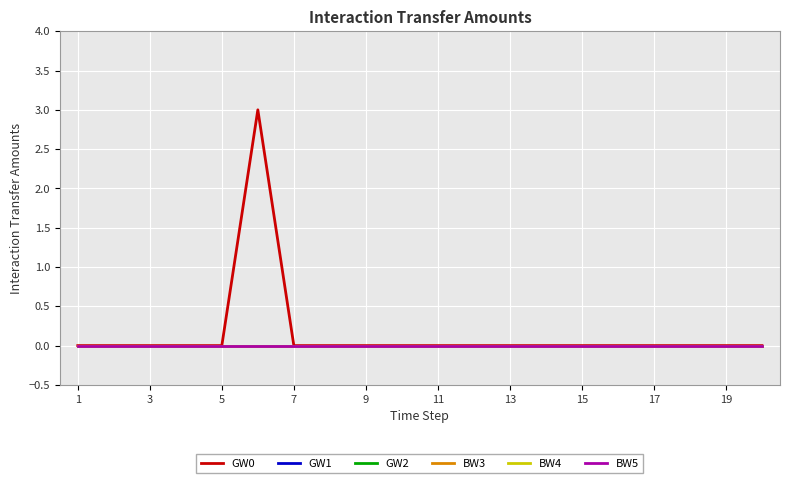

Which series has the widest spread of values?

GW0